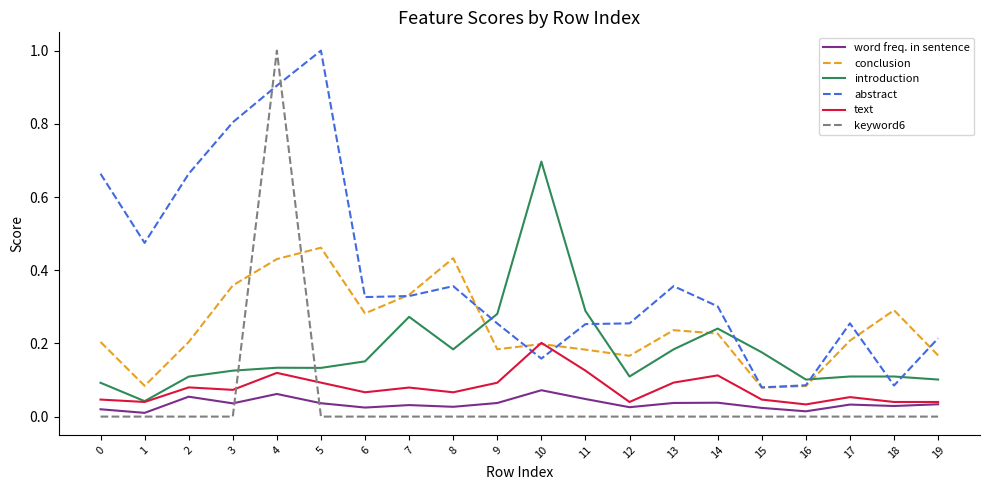

At which category is the sum across all series the highest?

4